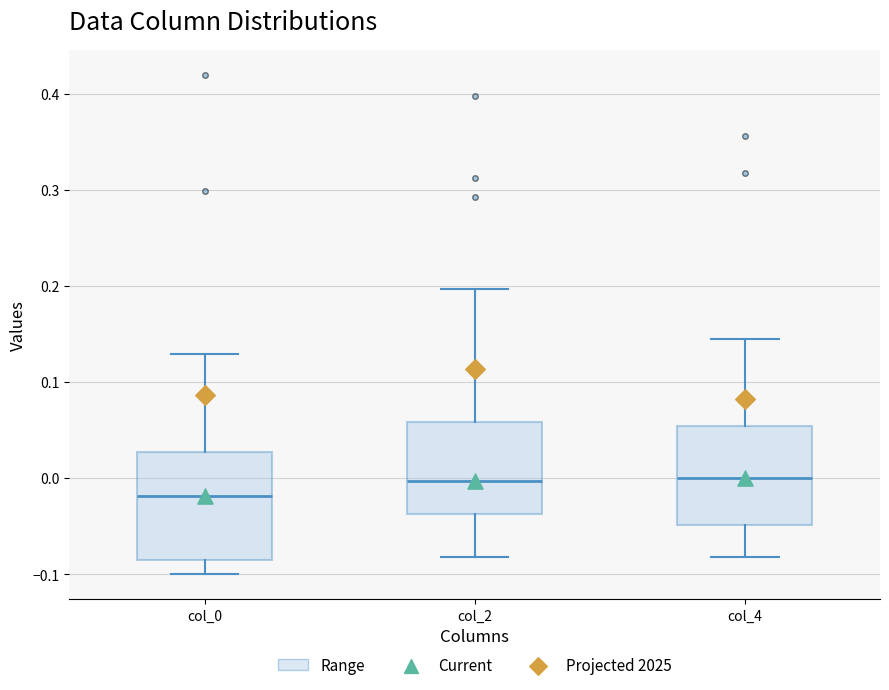

Reading left to right, read every box against the y-axis: the position of its median line, the range the box covers, and the ends of its whiskers. The values are not printed on the chart, so give them approximately, as read against the axis.

col_0: median -0.02, box -0.08 to 0.03, whiskers -0.10 to 0.13
col_2: median 0.00, box -0.04 to 0.06, whiskers -0.08 to 0.20
col_4: median 0.00, box -0.05 to 0.05, whiskers -0.08 to 0.15